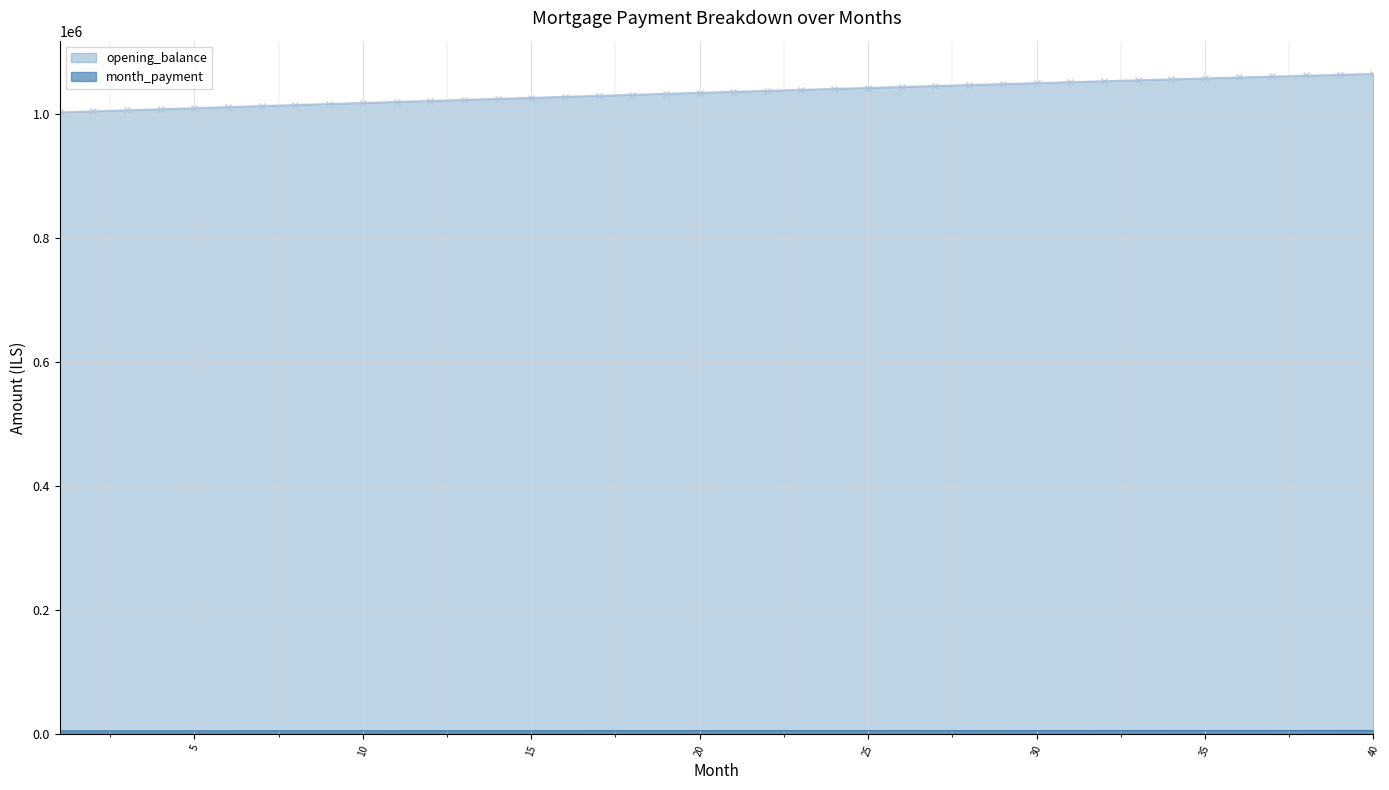

Which series has the widest spread of values?

opening_balance